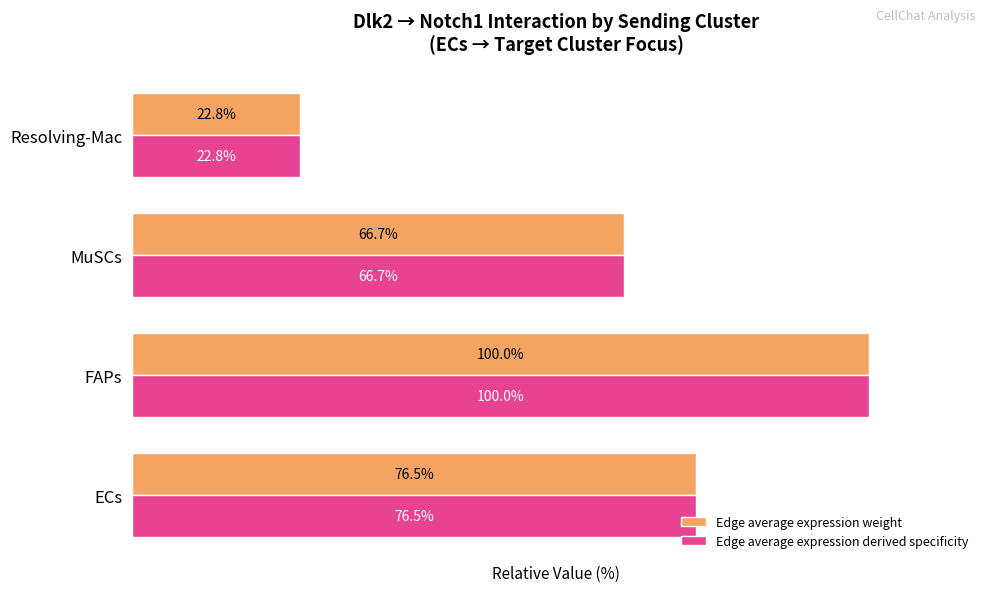

Which category has the lowest value in the Edge average expression derived specificity series?

Resolving-Mac